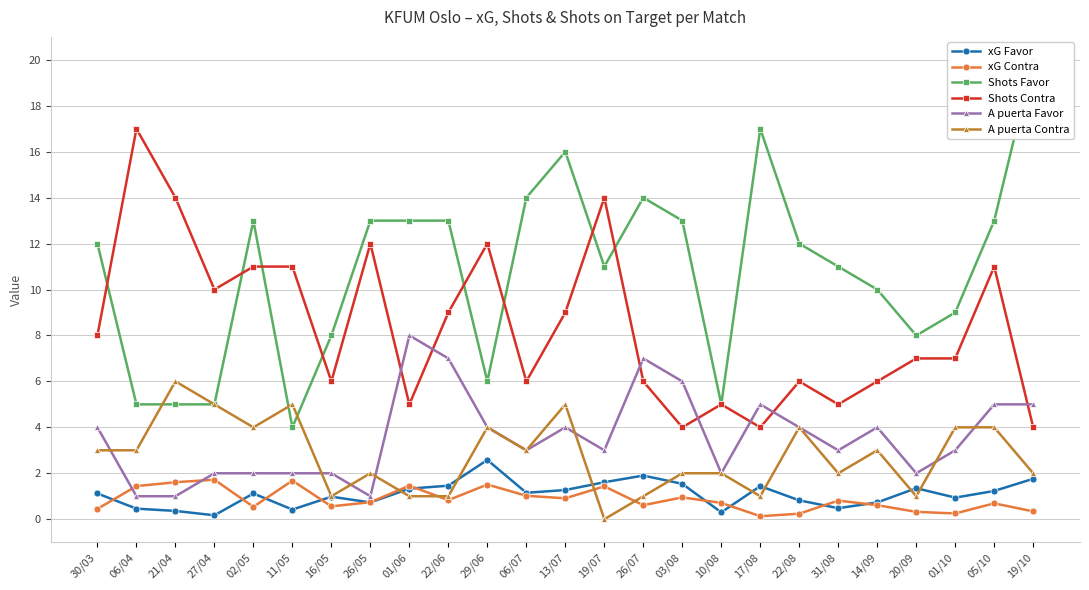

Which category has the lowest value in the xG Contra series?

17/08